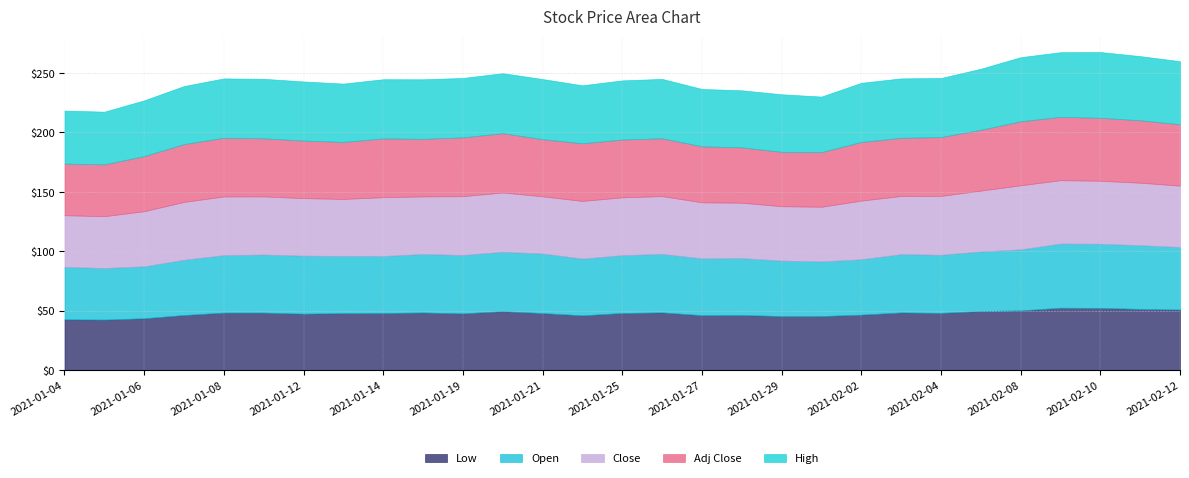

True or false: Open and Low cross at least once.

False